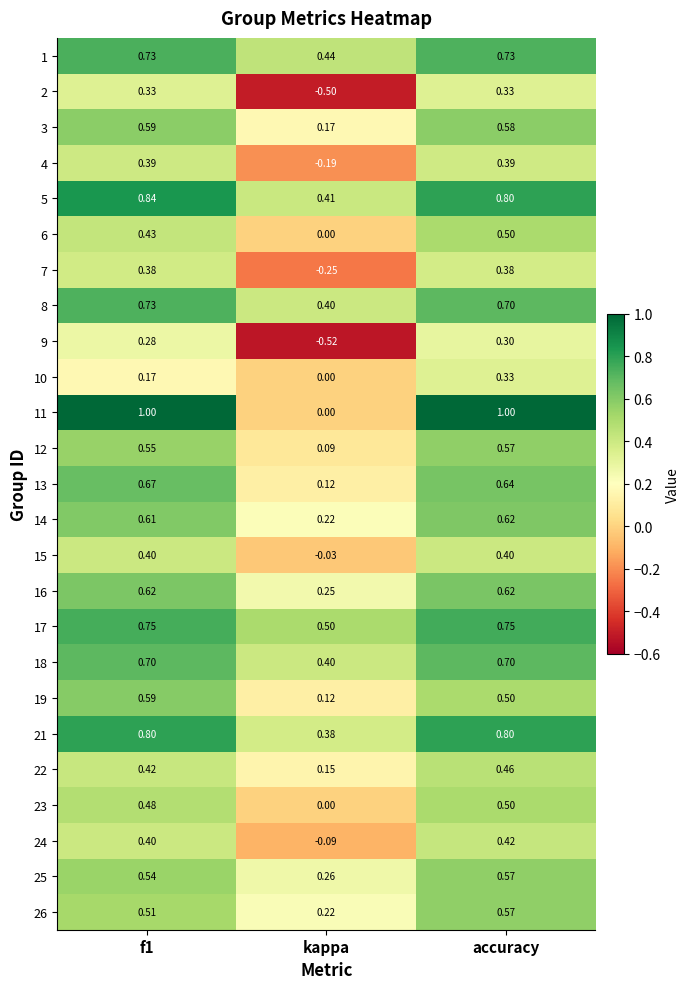

Is the value of 16 at kappa greater than the value of 10 at kappa?

Yes